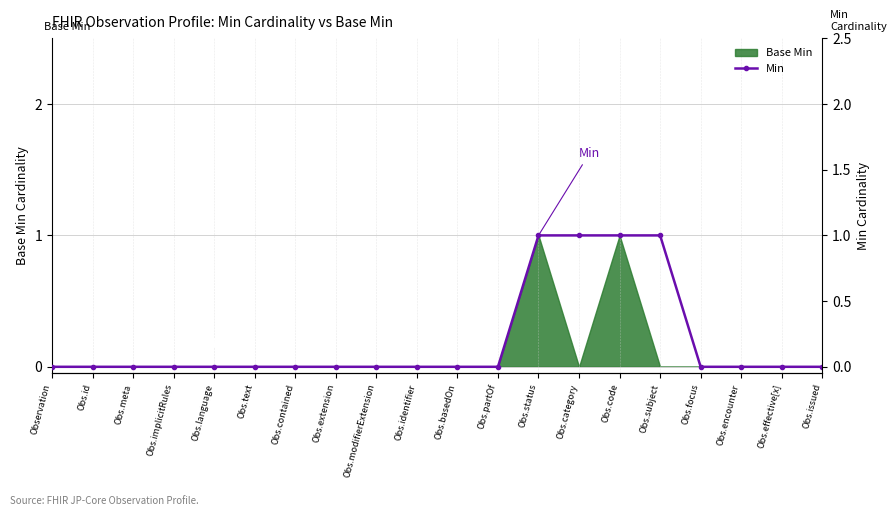

Reading right to left, what are all the values shown in this chart?

Obs.issued=0	Obs.effective[x]=0	Obs.encounter=0	Obs.focus=0	Obs.subject=1	Obs.code=1	Obs.category=1	Obs.status=1	Obs.partOf=0	Obs.basedOn=0	Obs.identifier=0	Obs.modifierExtension=0	Obs.extension=0	Obs.contained=0	Obs.text=0	Obs.language=0	Obs.implicitRules=0	Obs.meta=0	Obs.id=0	Observation=0